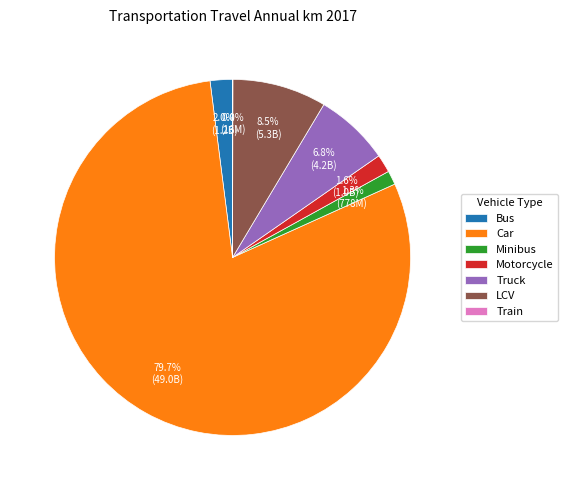

Is the sum of Truck and Car greater than half?

Yes